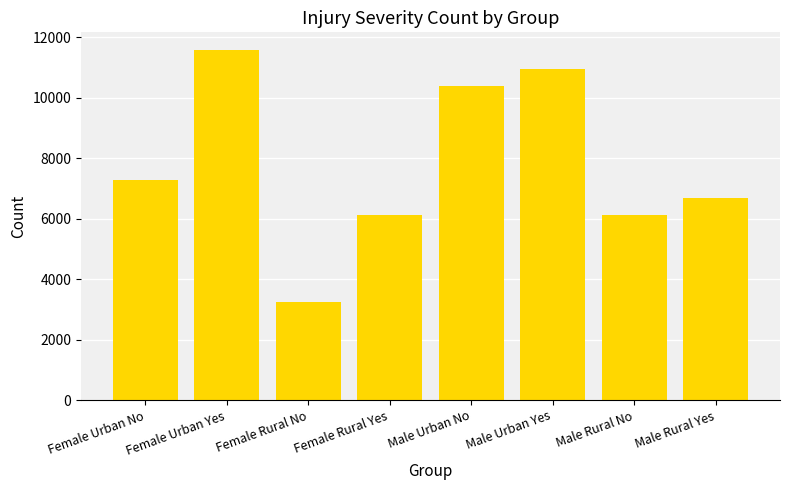

What is the label of the 7th bar from the right?

Female Urban Yes